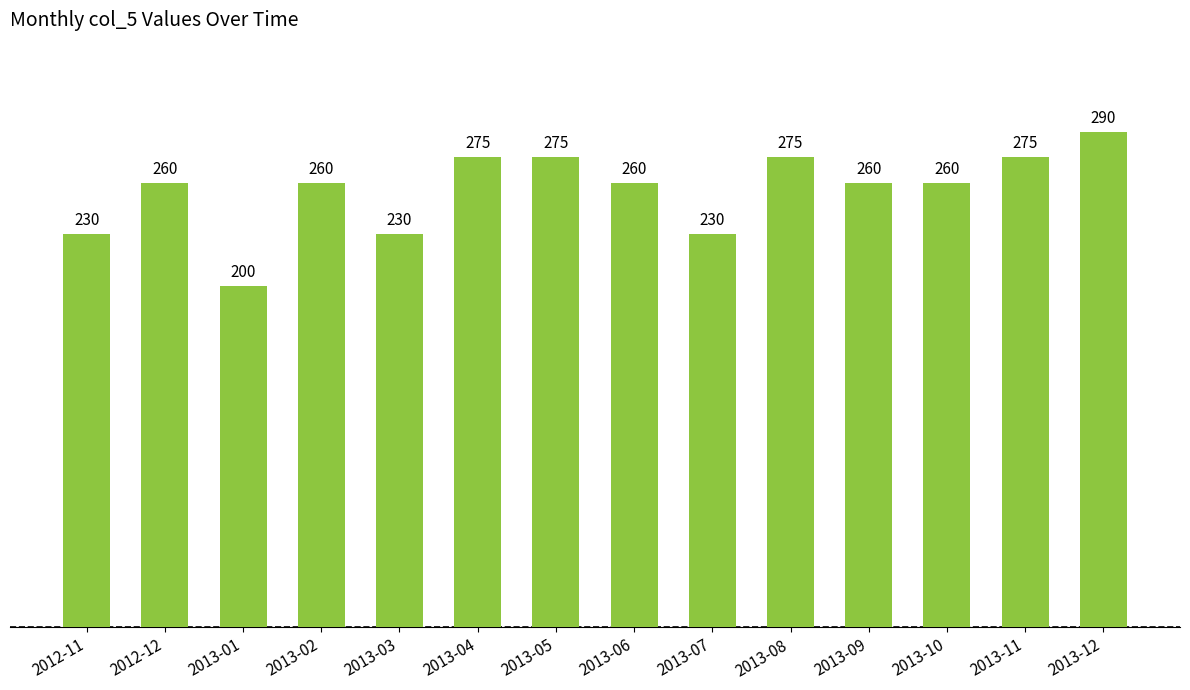

What is the sum of all values?

3580